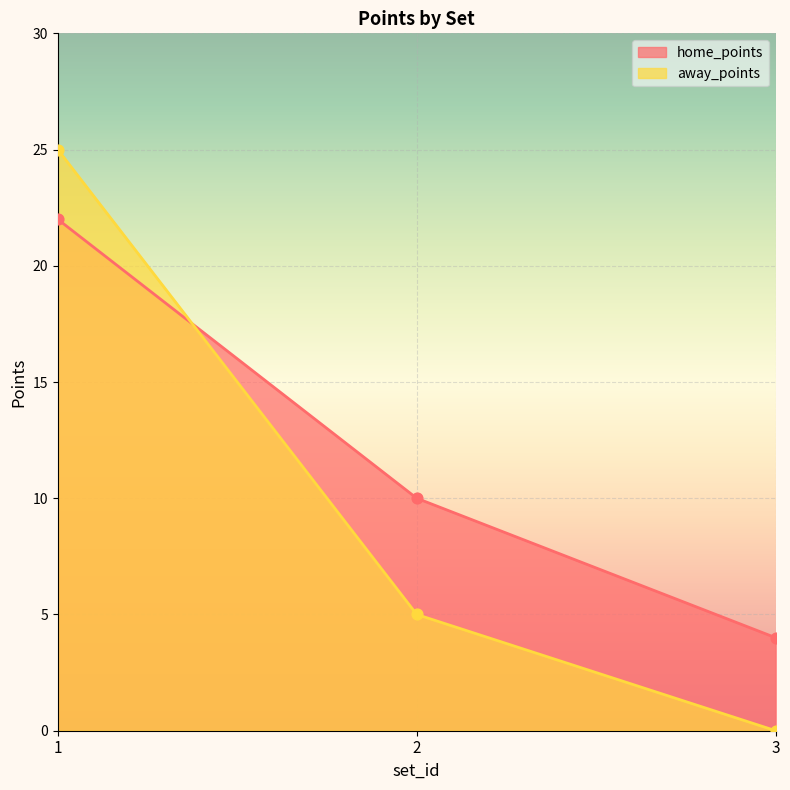

Which series reaches the minimum Y coordinate?

away_points